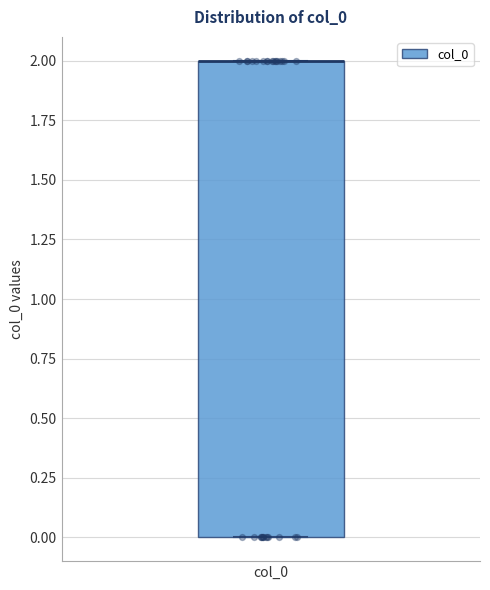

Where is the upper edge of the box for col_0 on the y-axis? The values are not printed on the chart, so give them approximately, as read against the axis.

2